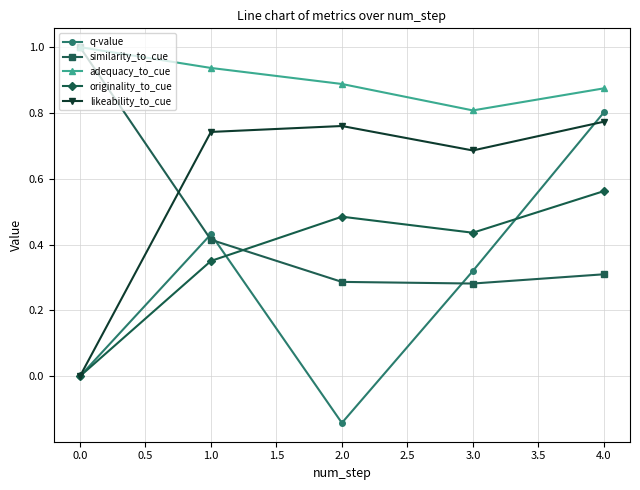

What position from the left is 3.0?

4